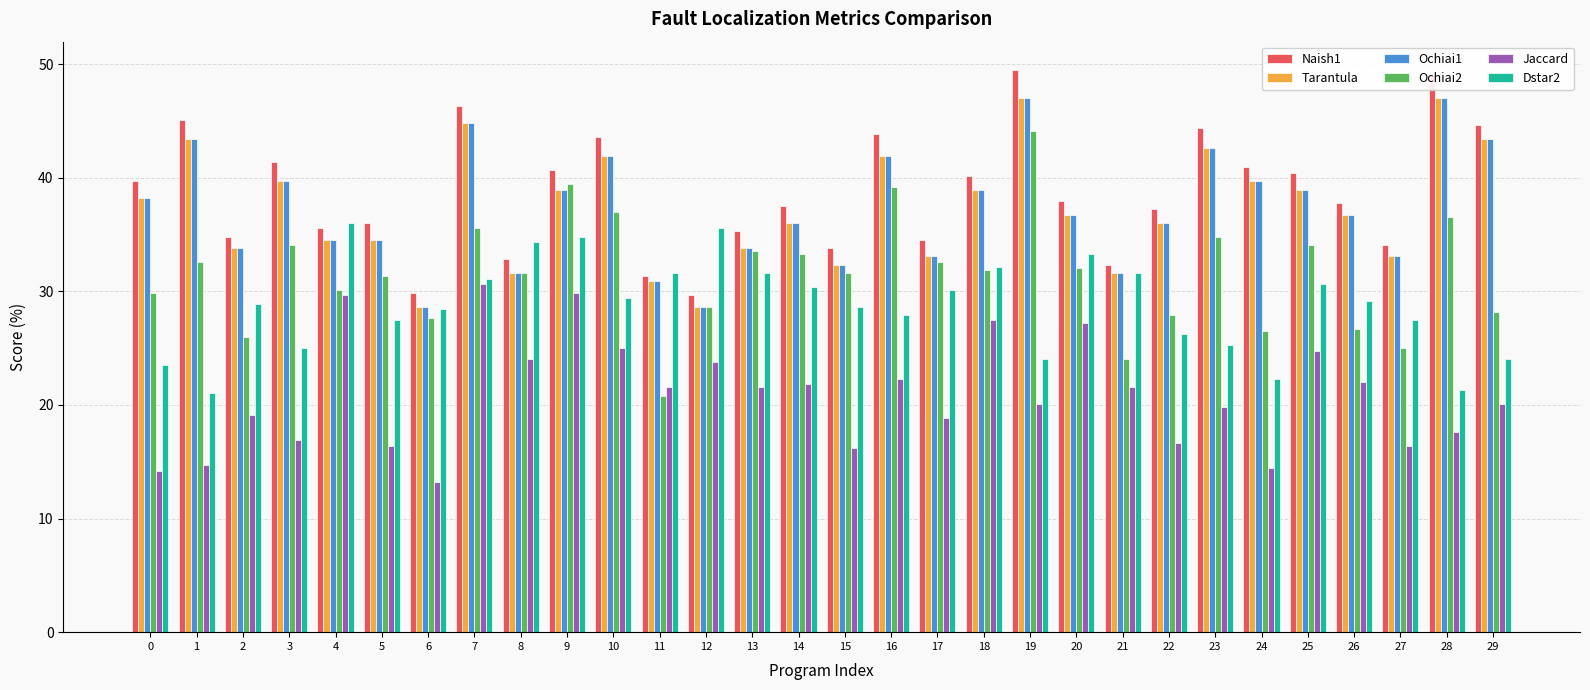

What is the minimum value shown in the chart?

13.2